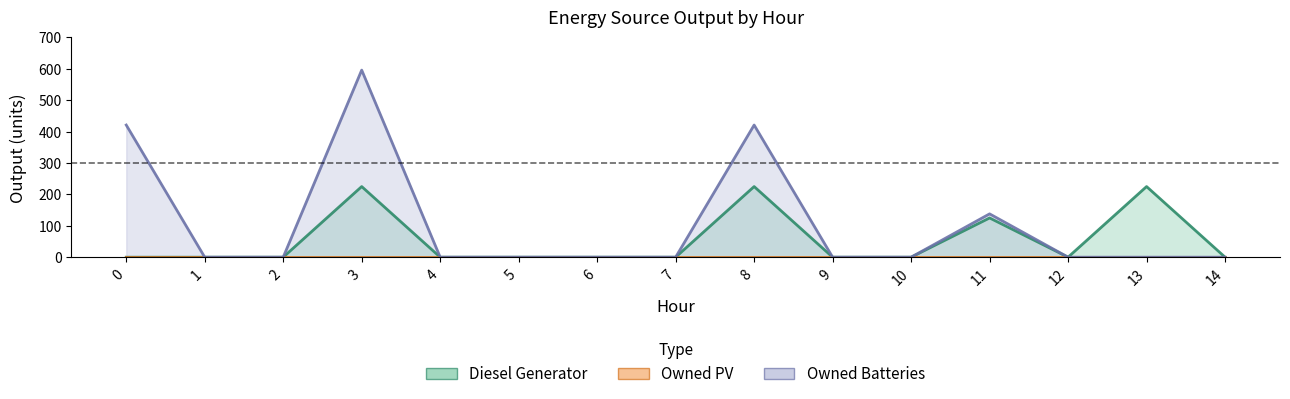

True or false: Owned Batteries and Diesel Generator cross at least once.

False